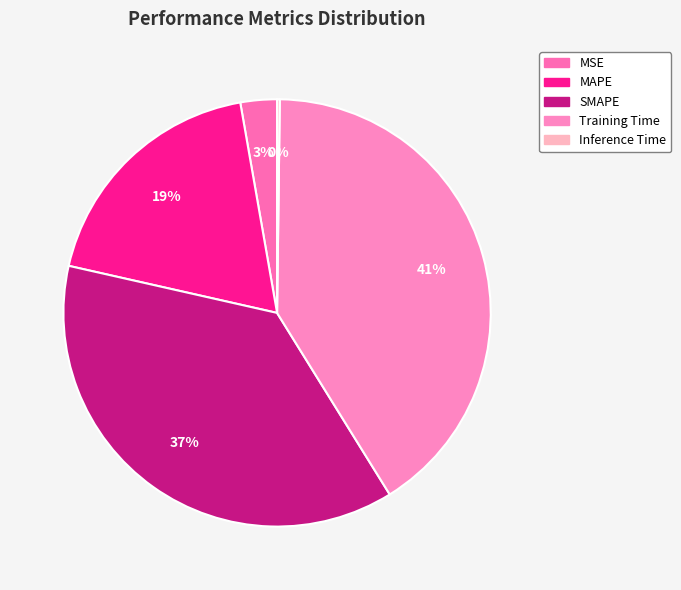

What is the change in value from MAPE to Training Time?

+1.2